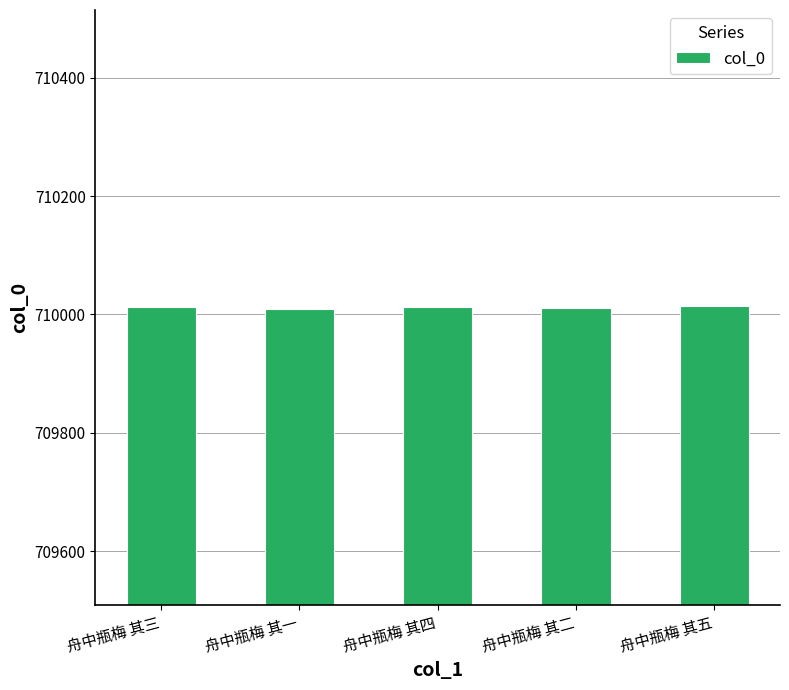

How many distinct data groups are displayed?

1